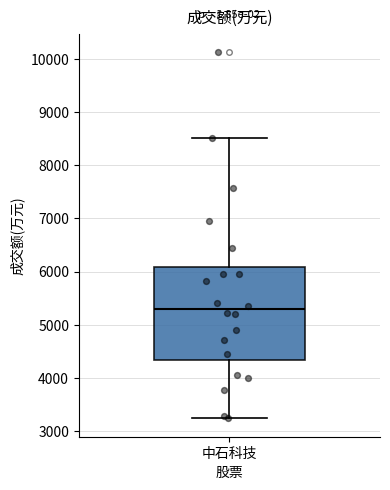

Where does the median line of the box for 中石科技 sit on the y-axis? The values are not printed on the chart, so give them approximately, as read against the axis.

5300